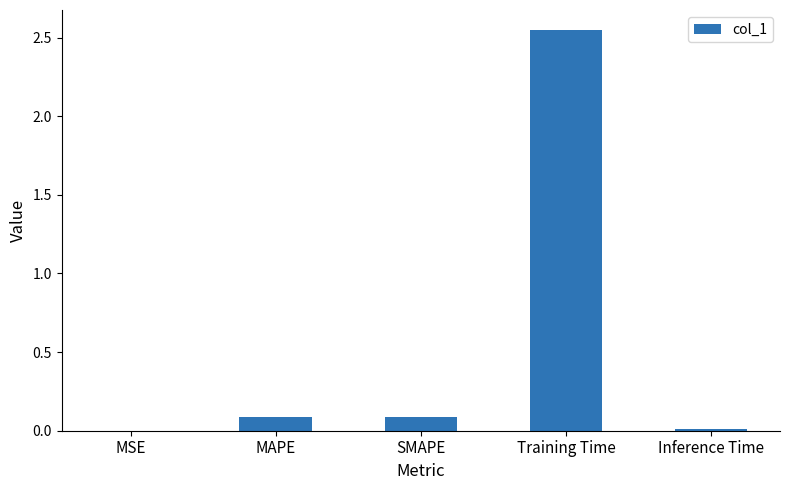

Are the bars horizontal?

No